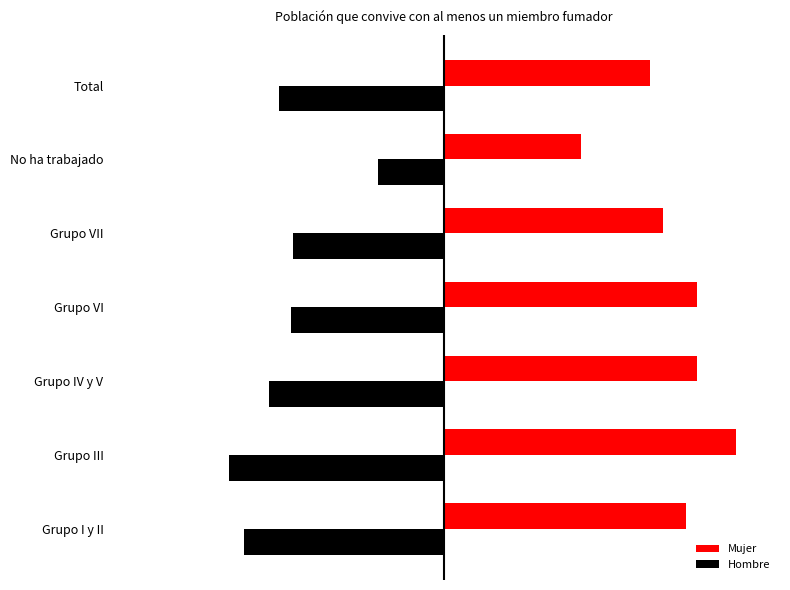

At how many categories does at least one series exceed 0?

7